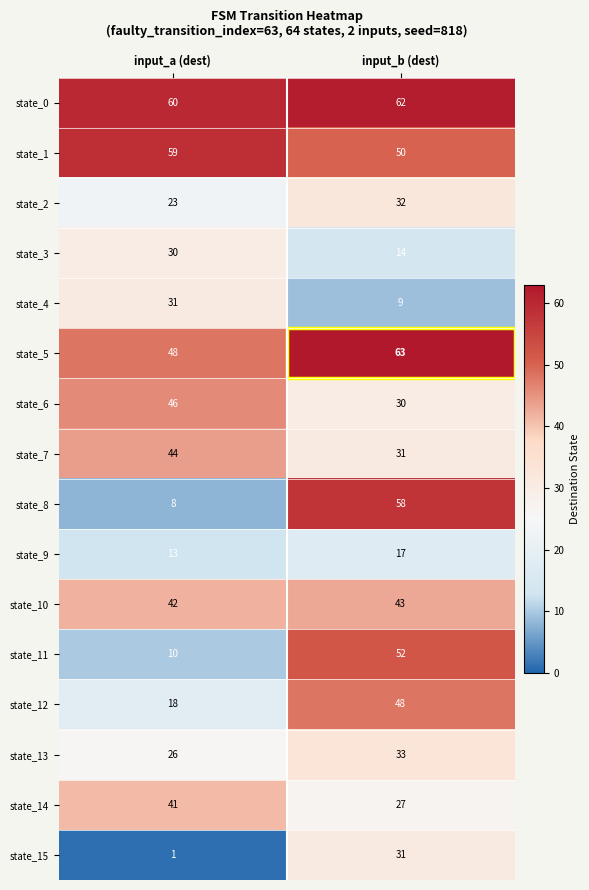

What is the total value across all series at input_a (dest)?

500